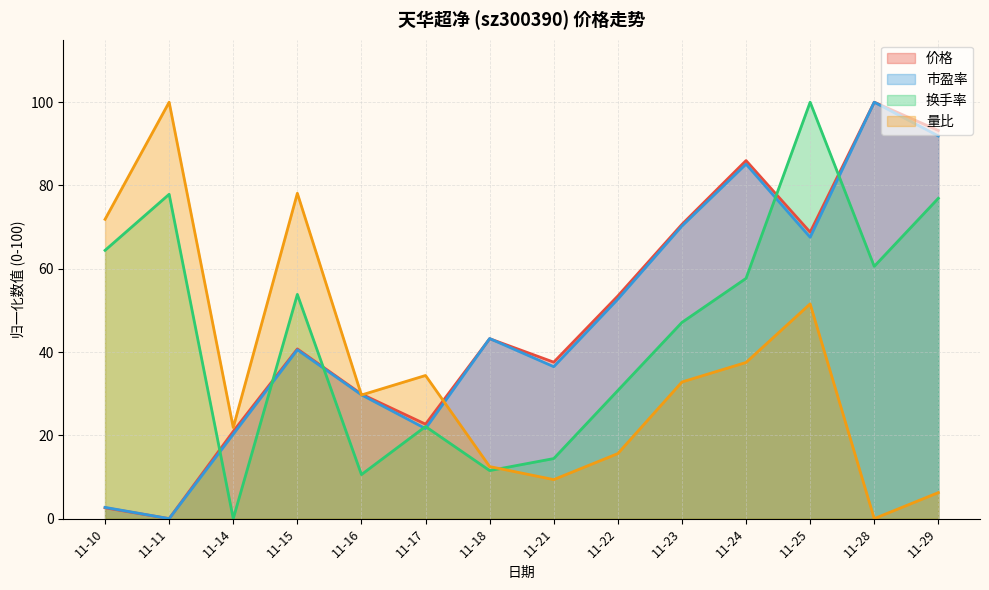

Between 11-29 and 11-14, which is larger?

11-29